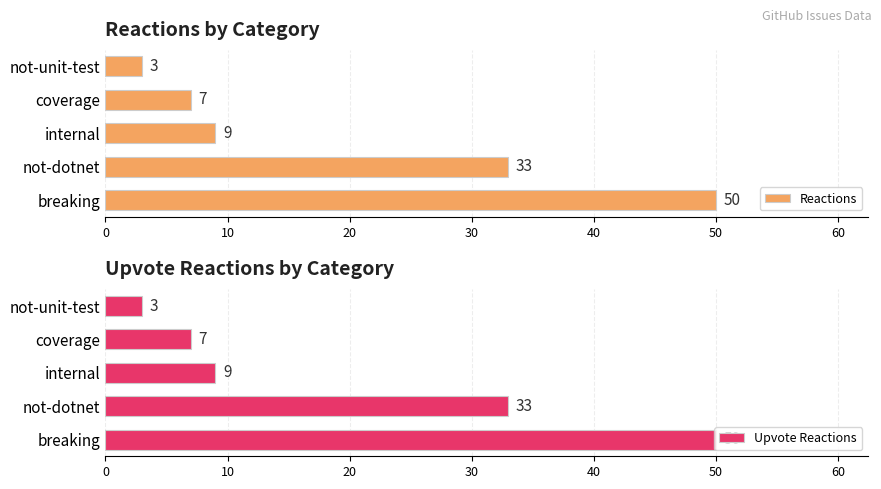

Which category has the highest value in the Reactions series?

breaking